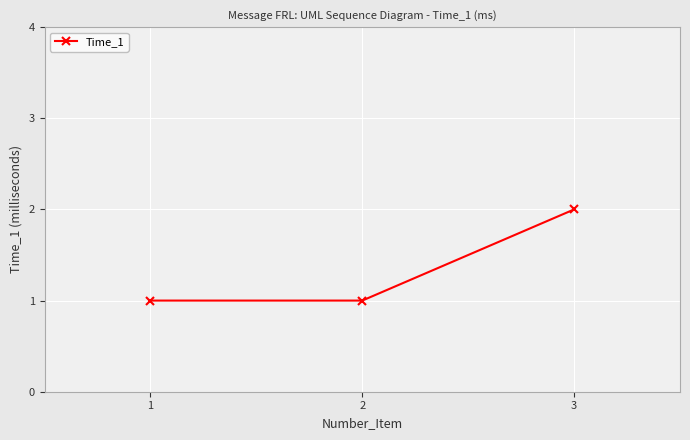

The chart shows a value of 0 at 1. True or false?

False